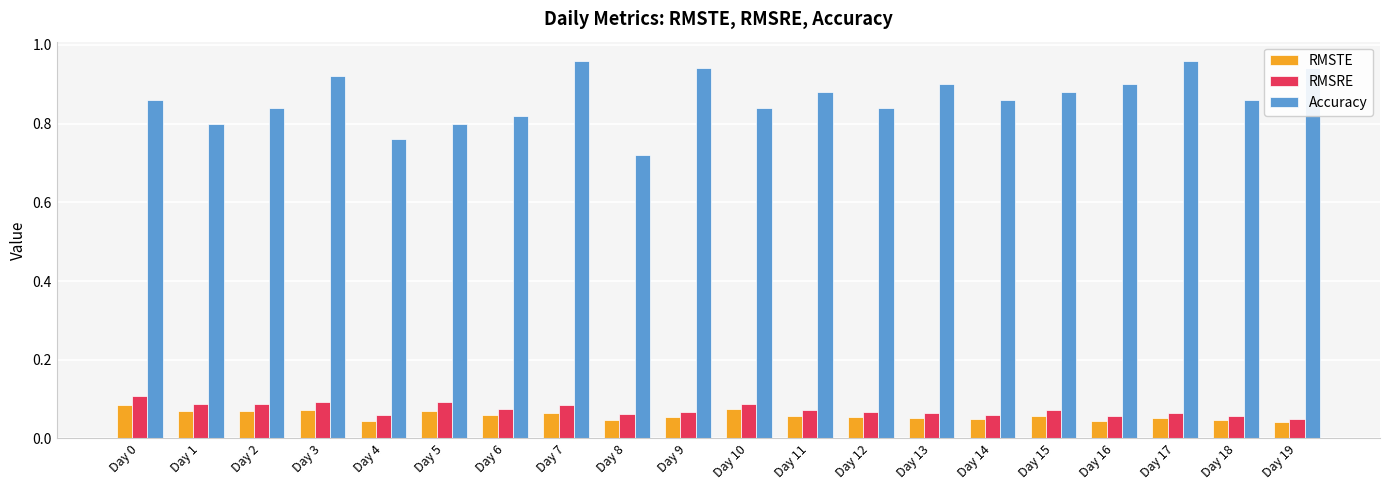

What is the sum of all RMSTE values?

1.2